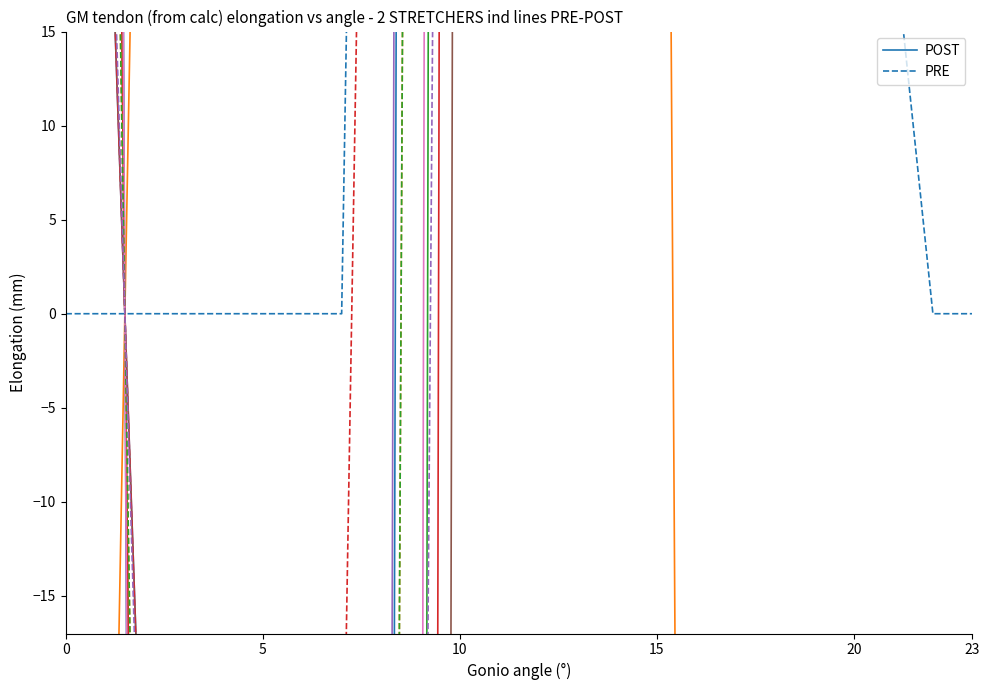

What is the average value of the PRE series?

266.0